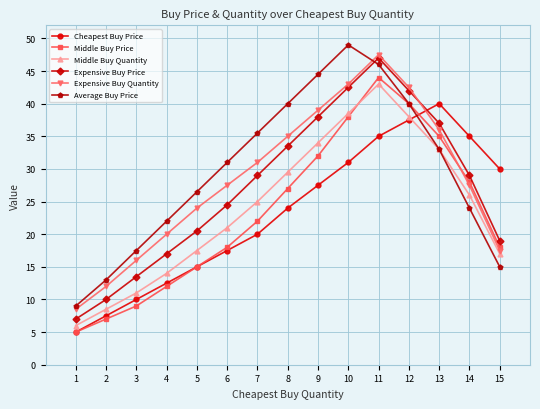

Between 4 and 14, which series saw the biggest shift?

Cheapest Buy Price